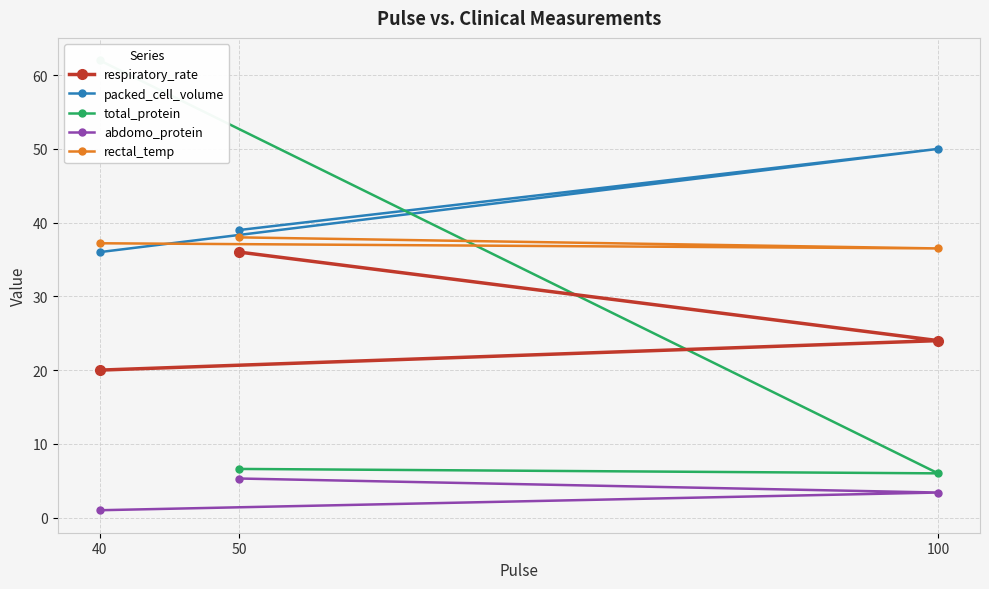

Which series has the largest total across all categories?

packed_cell_volume